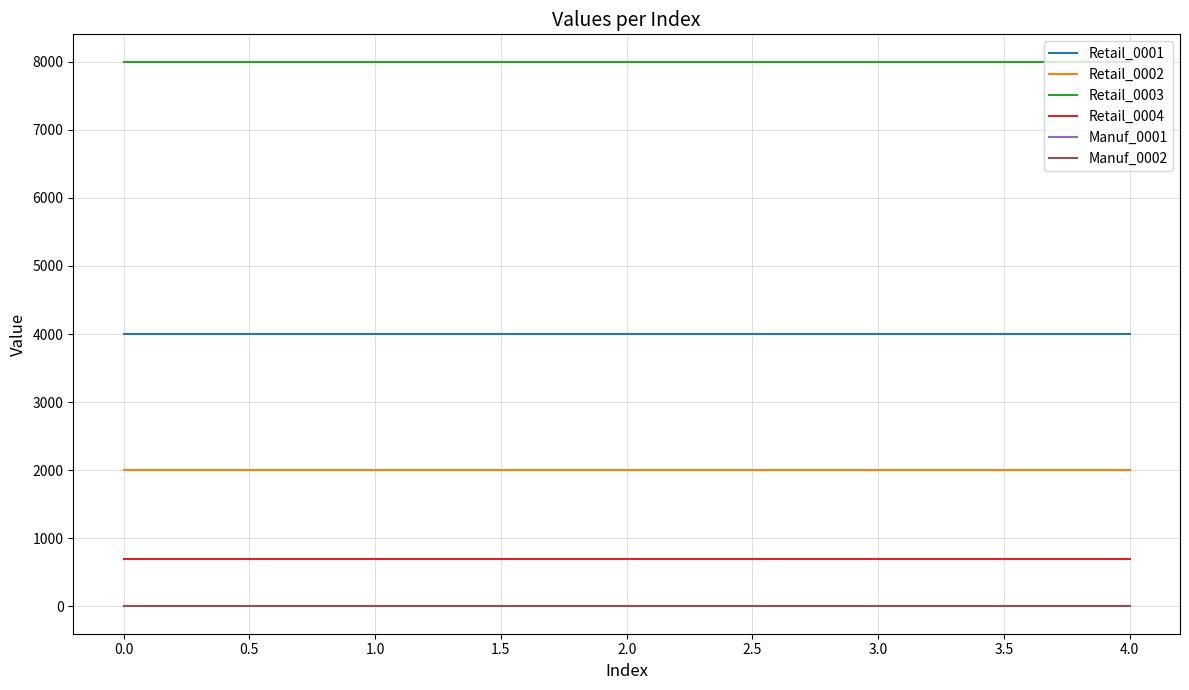

Which series has the widest spread of values?

Retail_0001